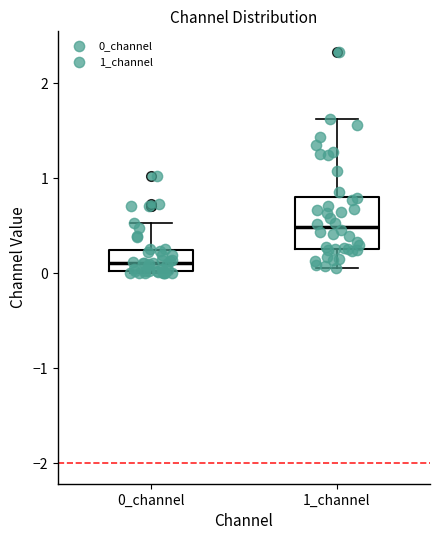

Reading left to right, read every box against the y-axis: the position of its median line, the range the box covers, and the ends of its whiskers. The values are not printed on the chart, so give them approximately, as read against the axis.

0_channel: median 0.1, box 0.0 to 0.2, whiskers 0.0 to 0.5
1_channel: median 0.5, box 0.3 to 0.8, whiskers 0.1 to 1.6